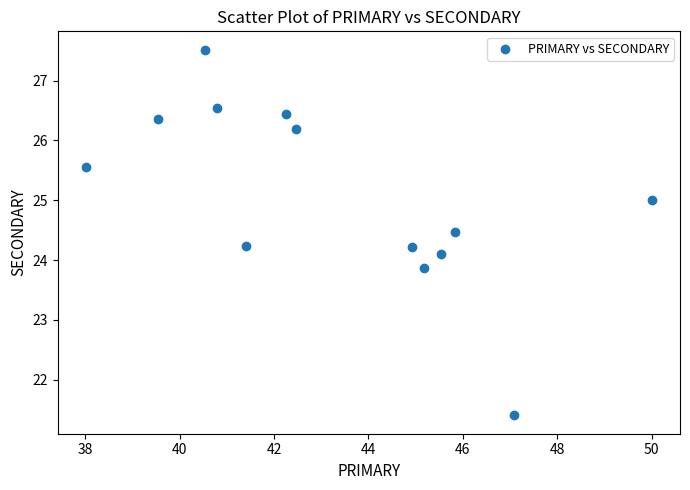

What is the range of X values (max minus min)?

12.0